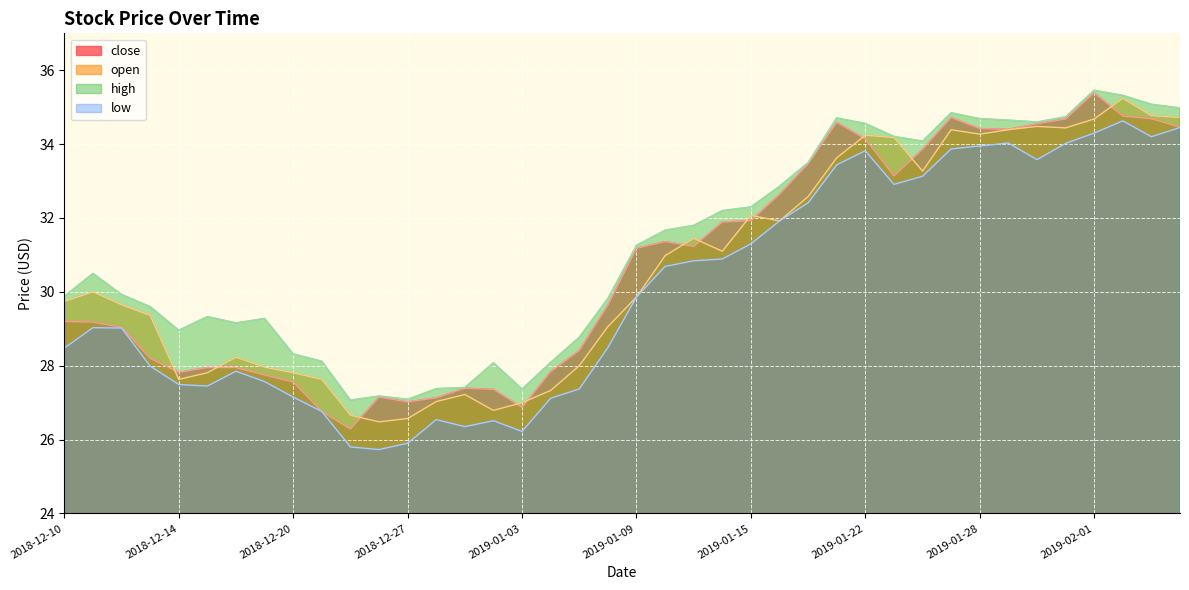

True or false: low and close cross at least once.

False